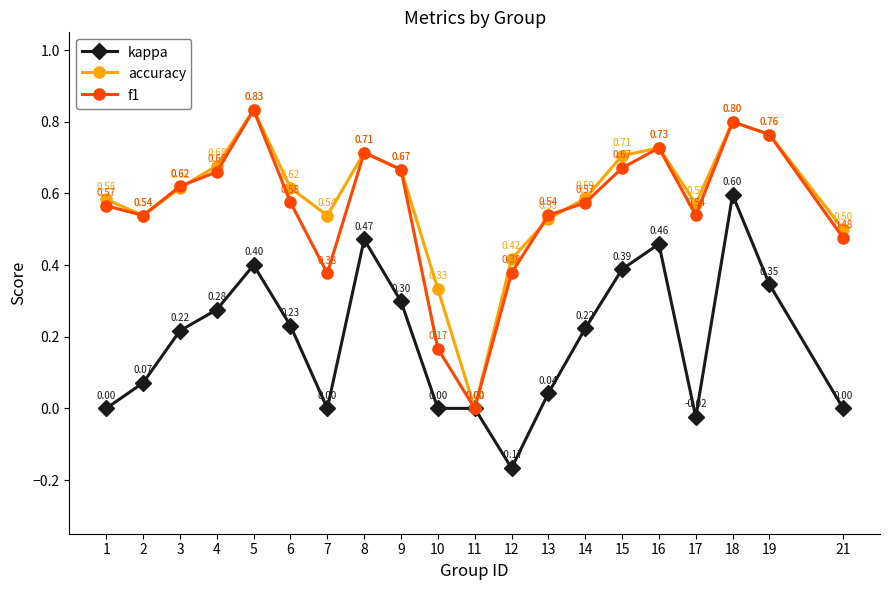

Count the number of categories in the chart.

20